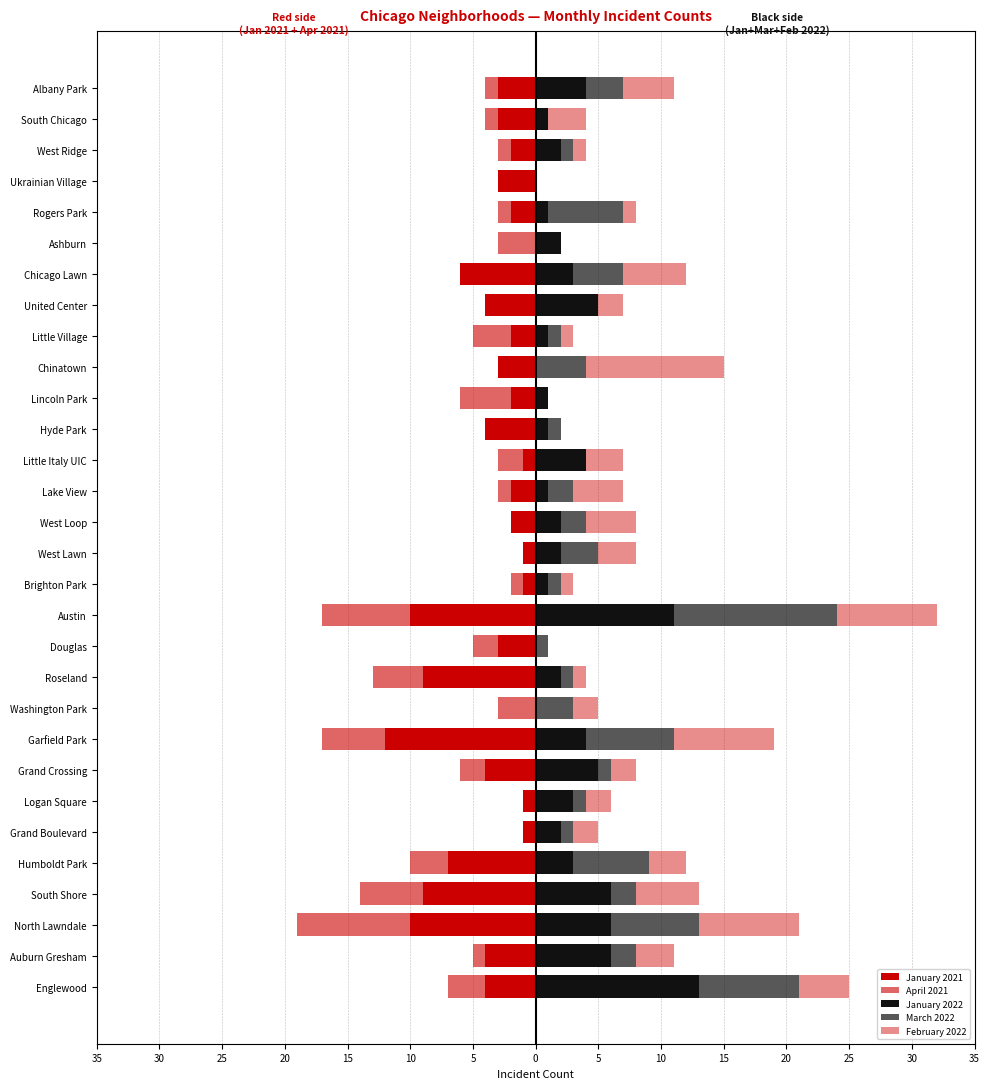

What is the minimum value shown in the chart?

-12